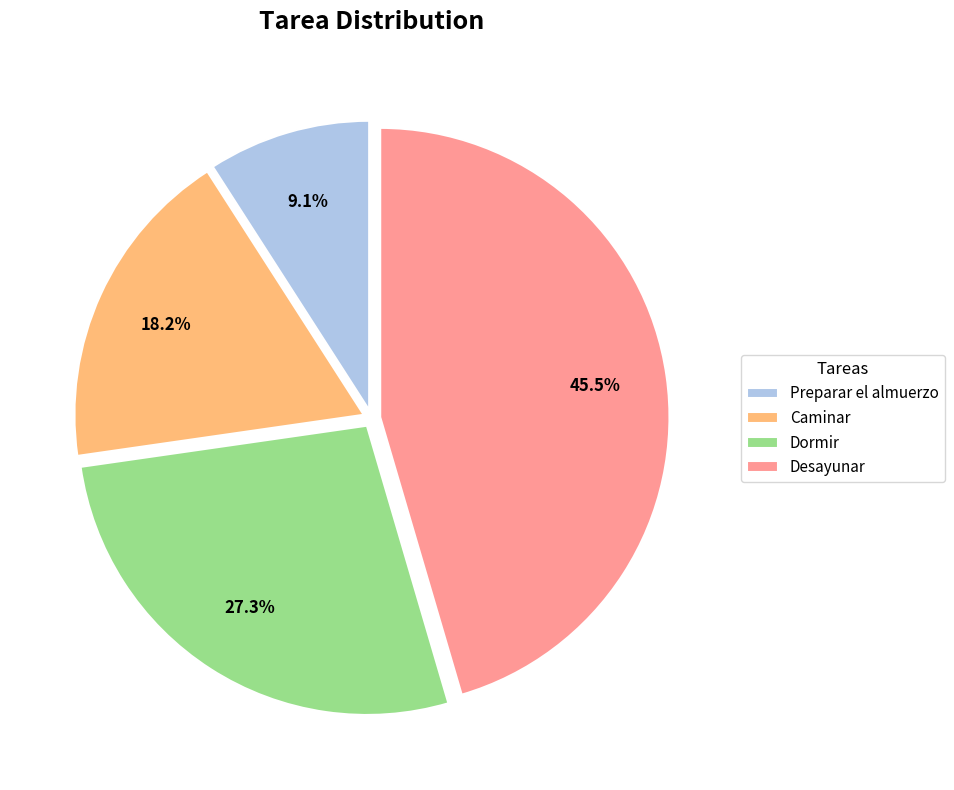

Is there any slice that represents more than half of the pie?

No